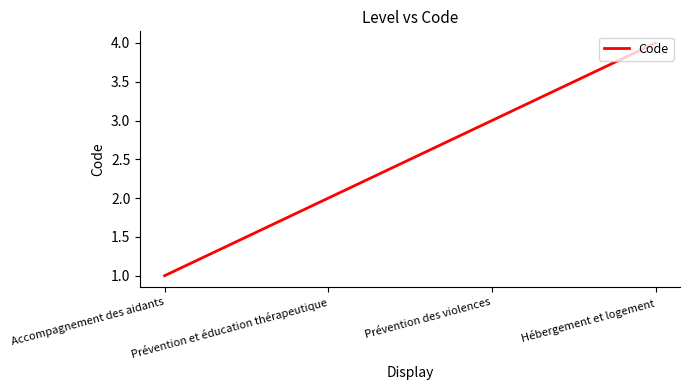

Reading right to left, what are all the values shown in this chart?

Hébergement et logement=4	Prévention des violences=3	Prévention et éducation thérapeutique=2	Accompagnement des aidants=1